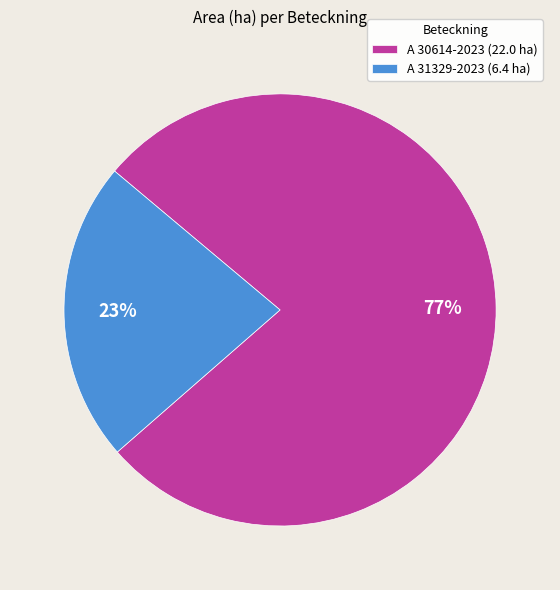

Between A 30614-2023 (22.0 ha) and A 31329-2023 (6.4 ha), which is larger?

A 30614-2023 (22.0 ha)